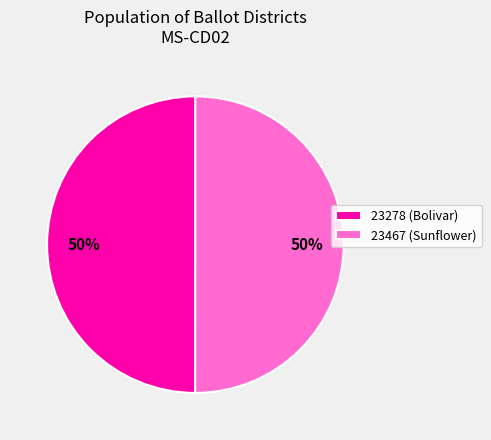

To the nearest percent, what is the combined percentage of 23467 (Sunflower) and 23278 (Bolivar)?

100%